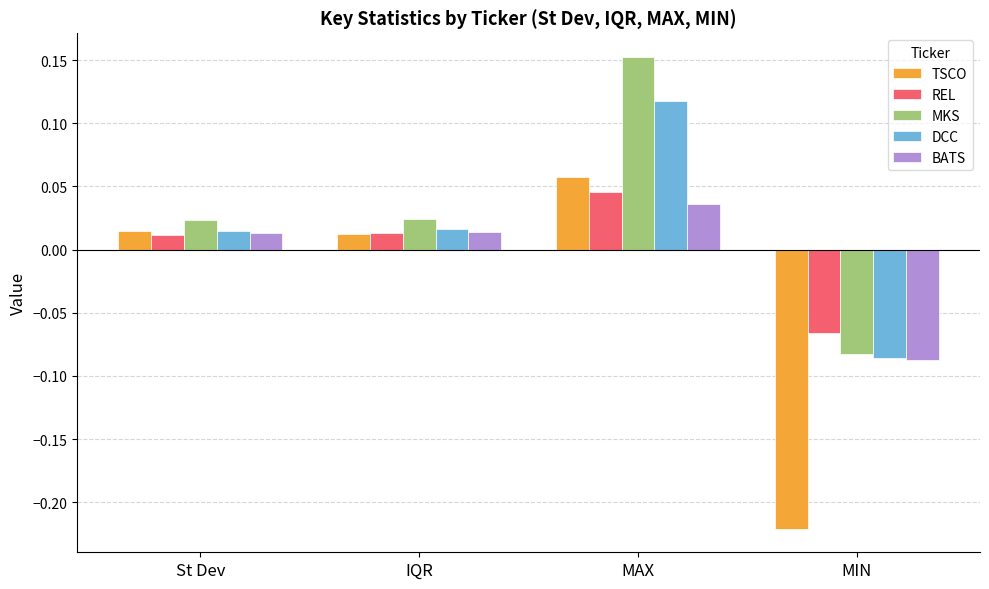

How many values in TSCO are below zero?

1